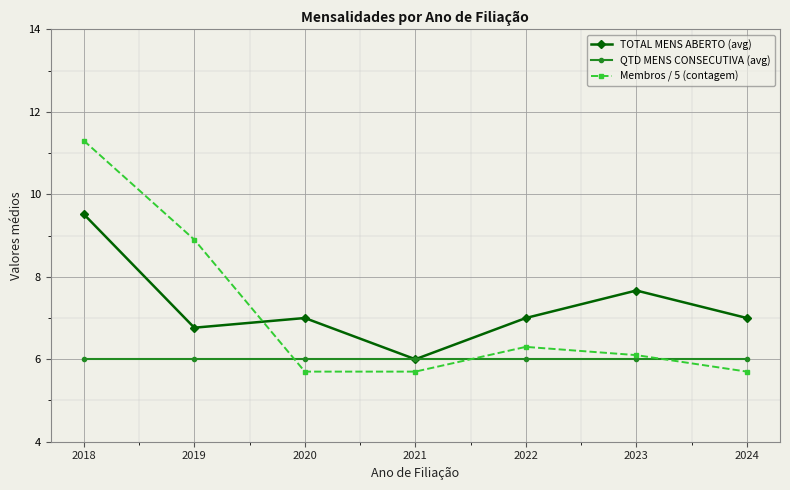

What is the difference between the second highest and second lowest values in the Membros / 5 (contagem) series?

3.2